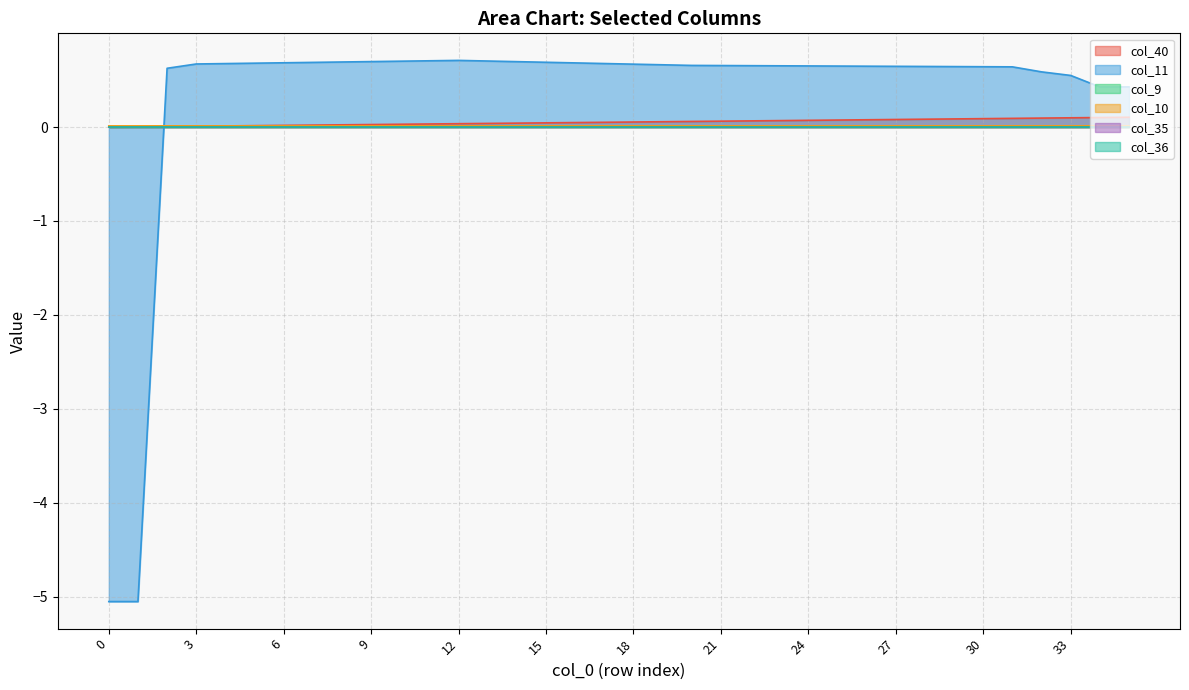

How many lines are shown in the chart?

6